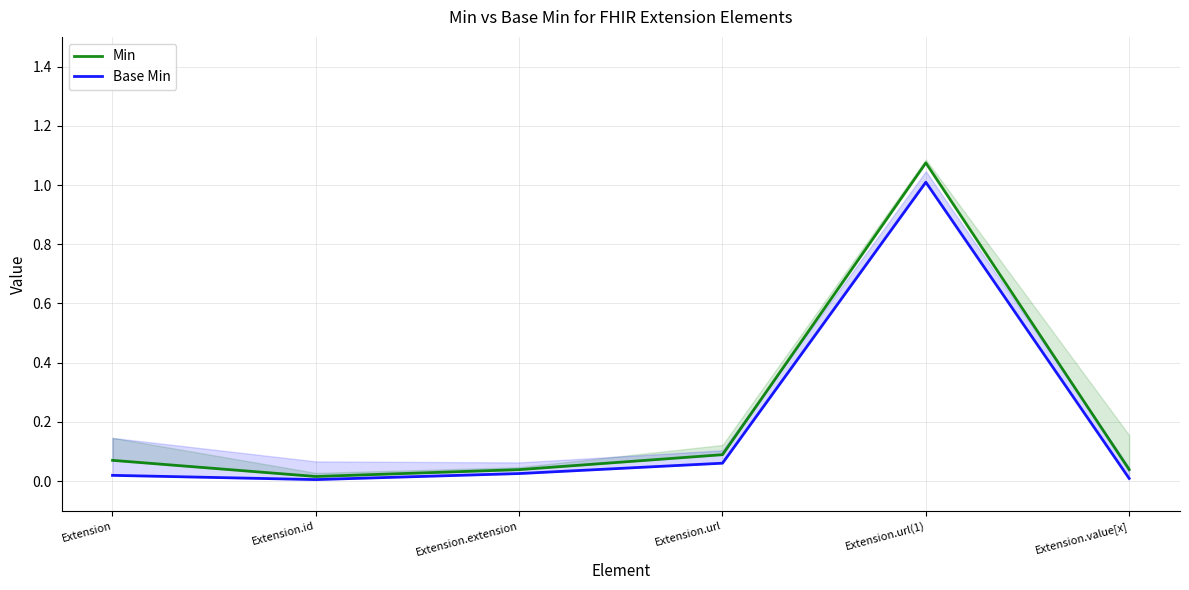

At which label does Min reach its minimum?

Extension.id